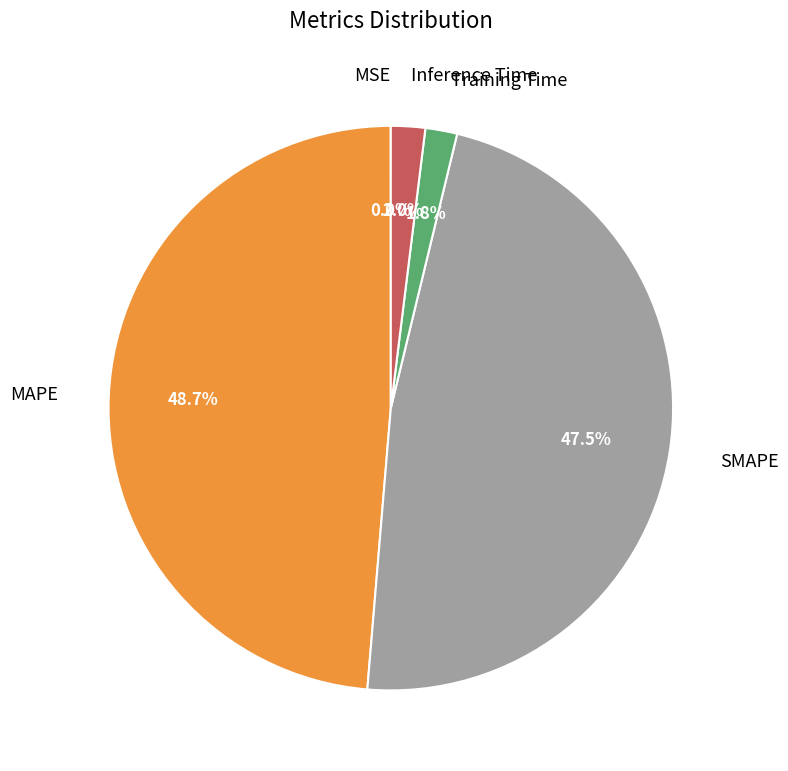

What portion of the pie excludes SMAPE?

52.5%